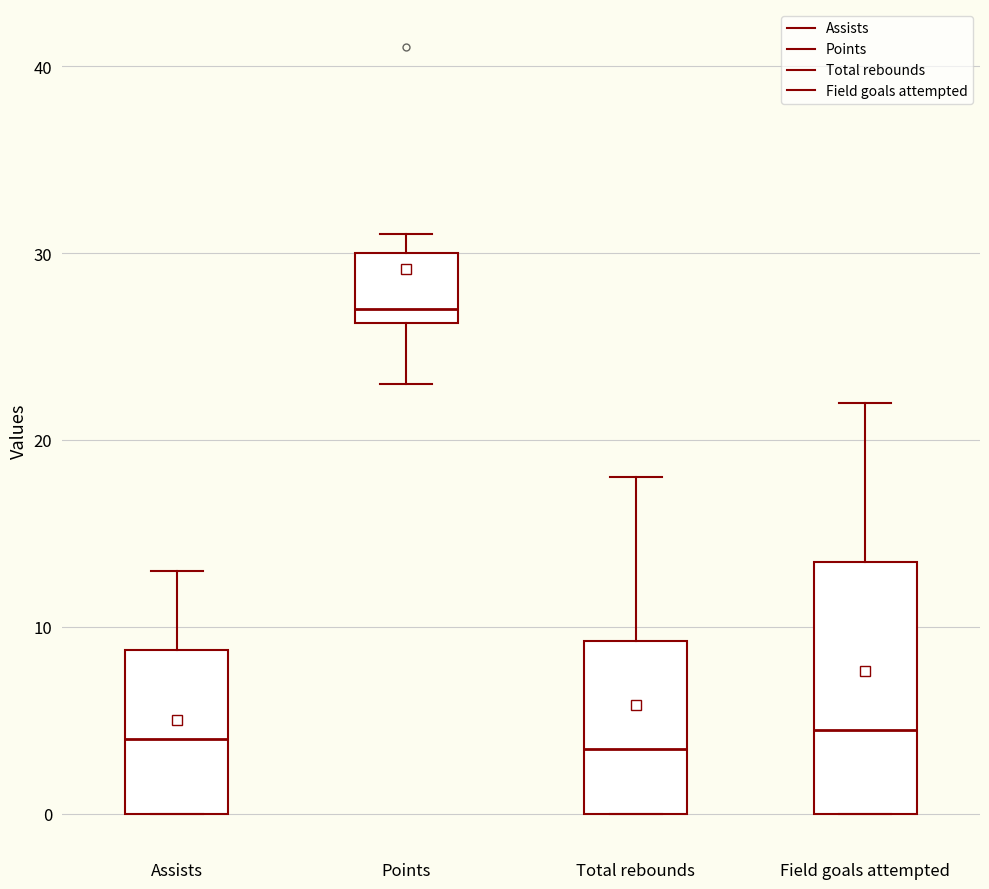

Where is the lower edge of the box for Points on the y-axis? The values are not printed on the chart, so give them approximately, as read against the axis.

26